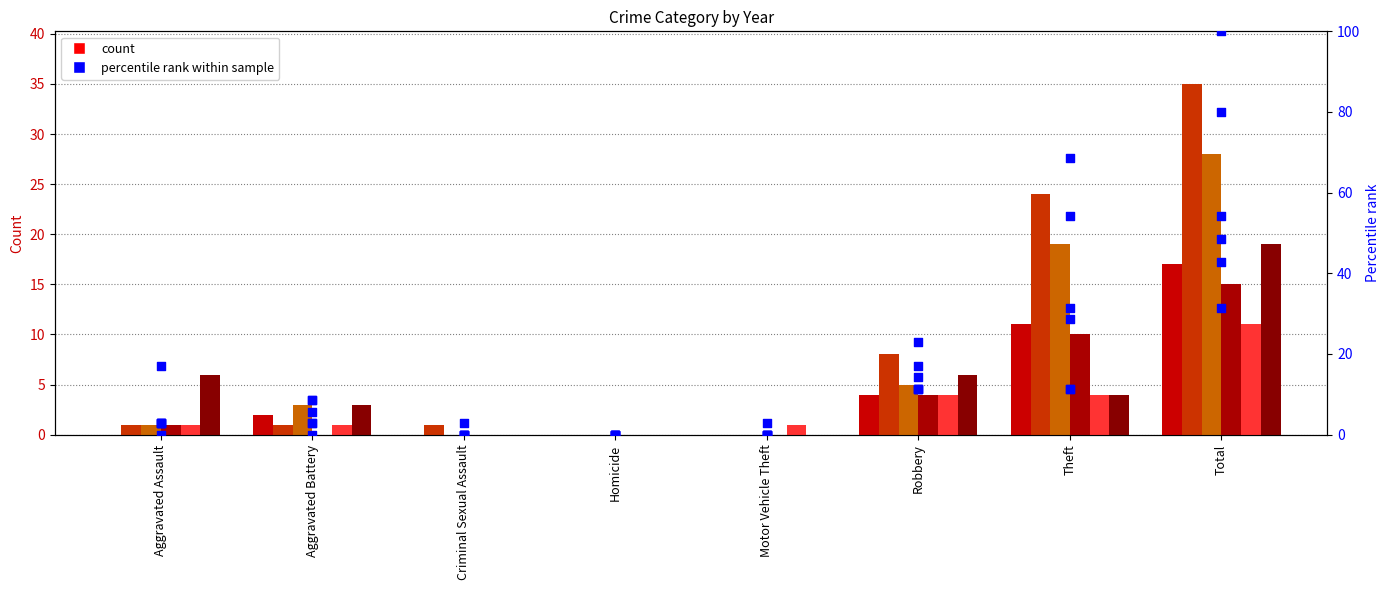

What is the change in value from Aggravated Battery to Criminal Sexual Assault?

-5.7